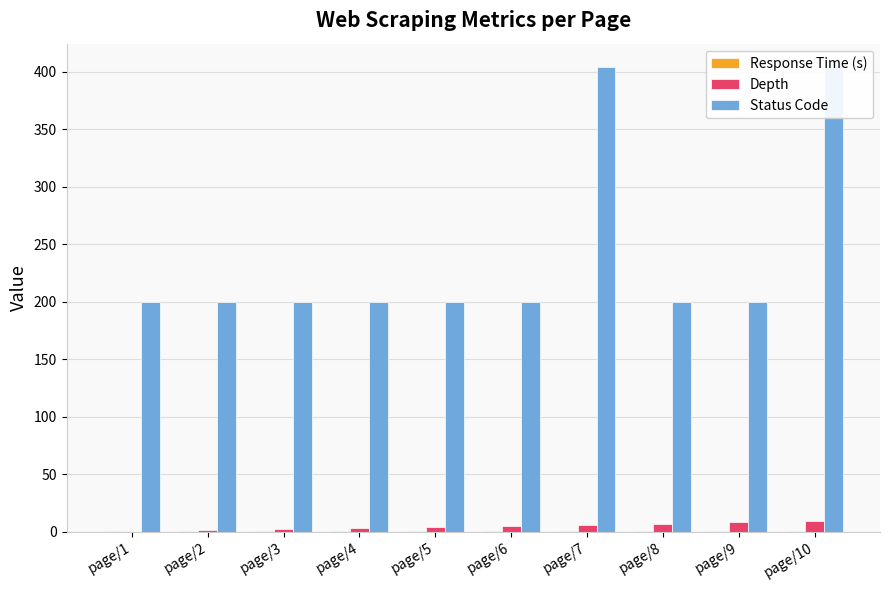

Count the number of data series in this chart.

3